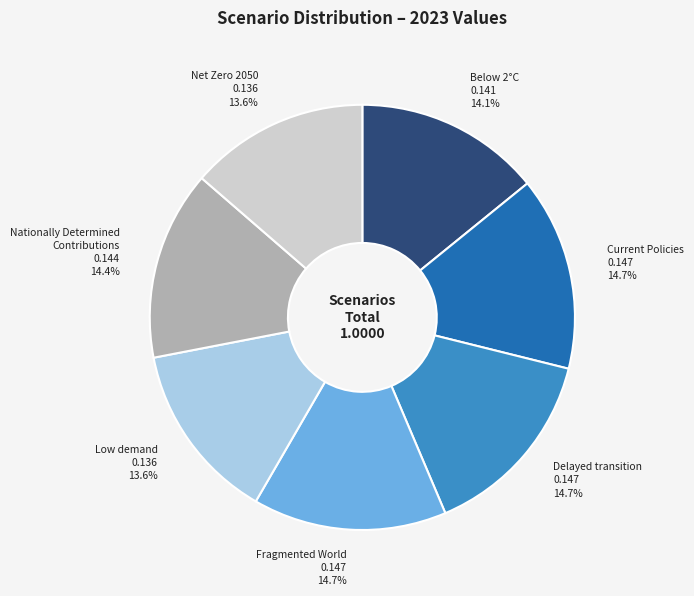

Is there any slice that represents more than half of the pie?

No